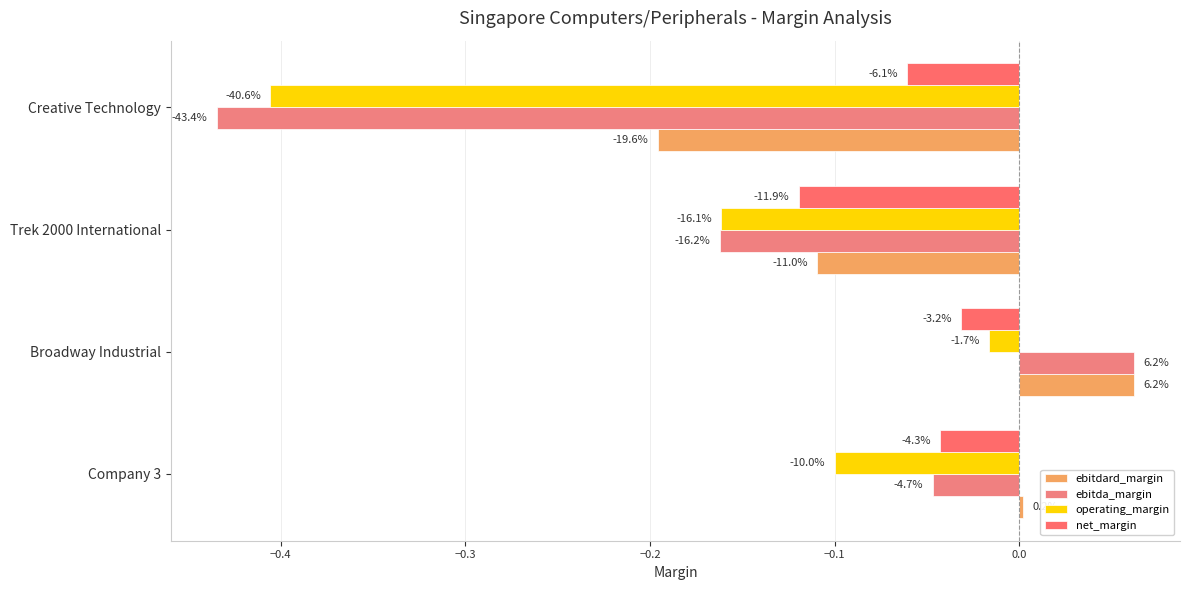

Are the bars horizontal?

Yes